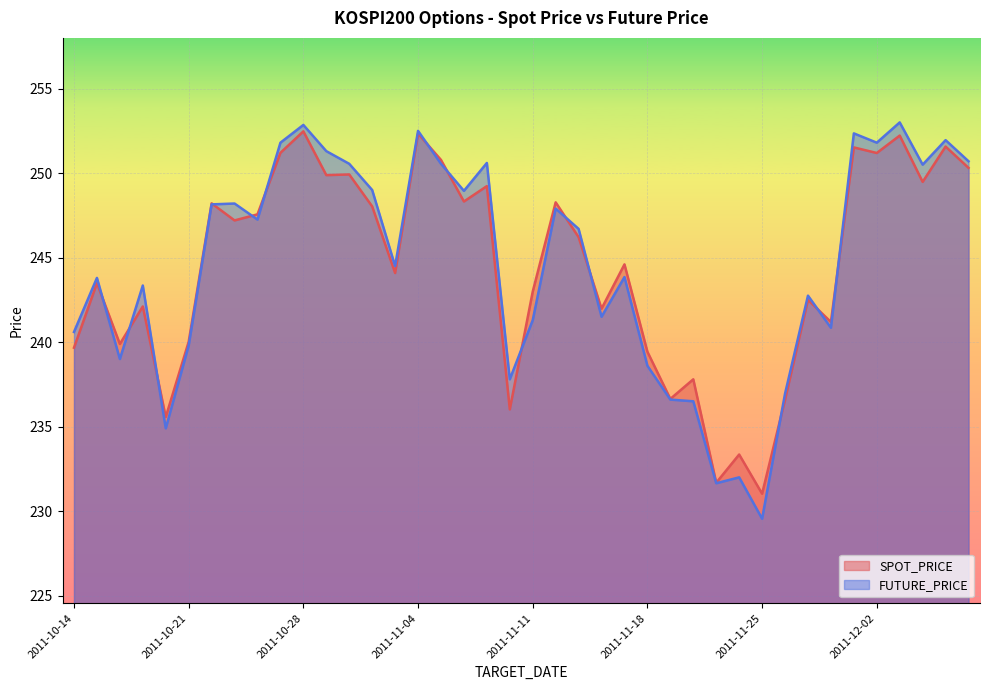

What is the maximum value for SPOT_PRICE?

252.5